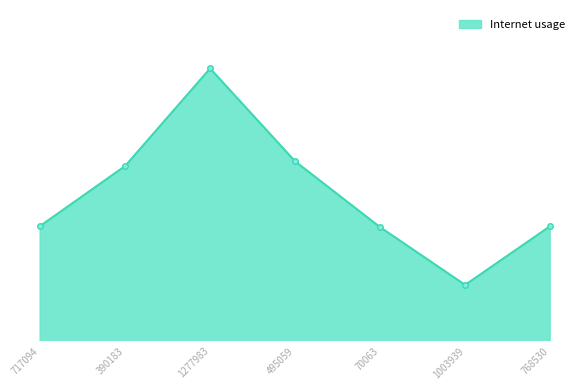

Is it true that the value at 1003939 is 0.2?

False